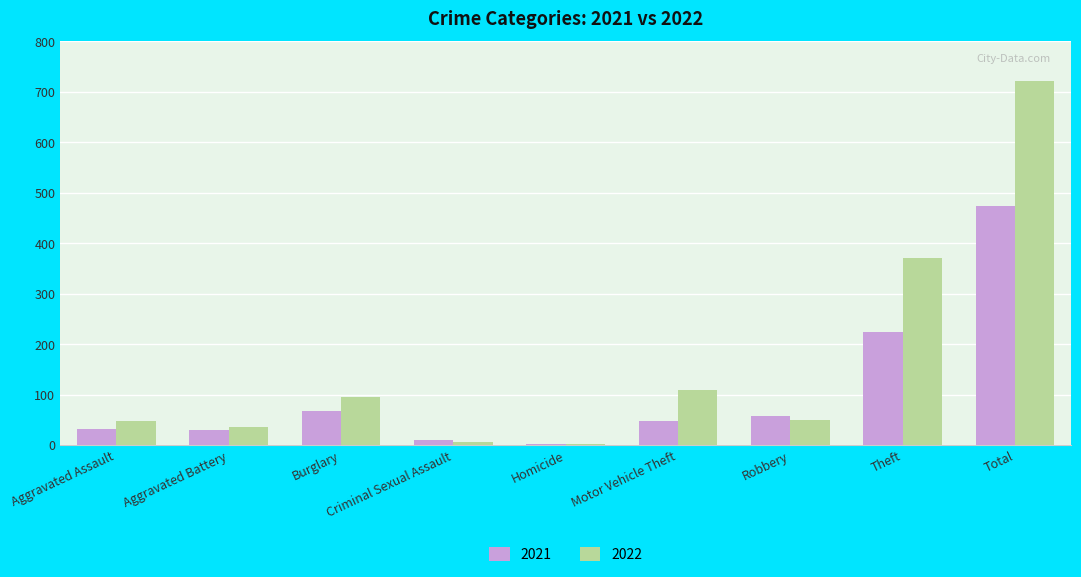

Is the value of 2021 at Robbery greater than the value of 2022 at Criminal Sexual Assault?

Yes